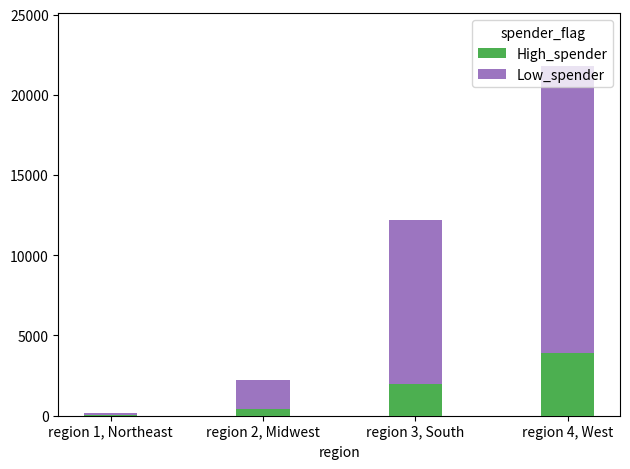

What is the sum of all High_spender values?

6332